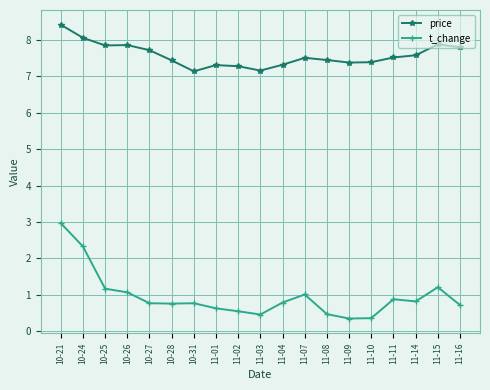

At which label does t_change reach its peak?

10-21